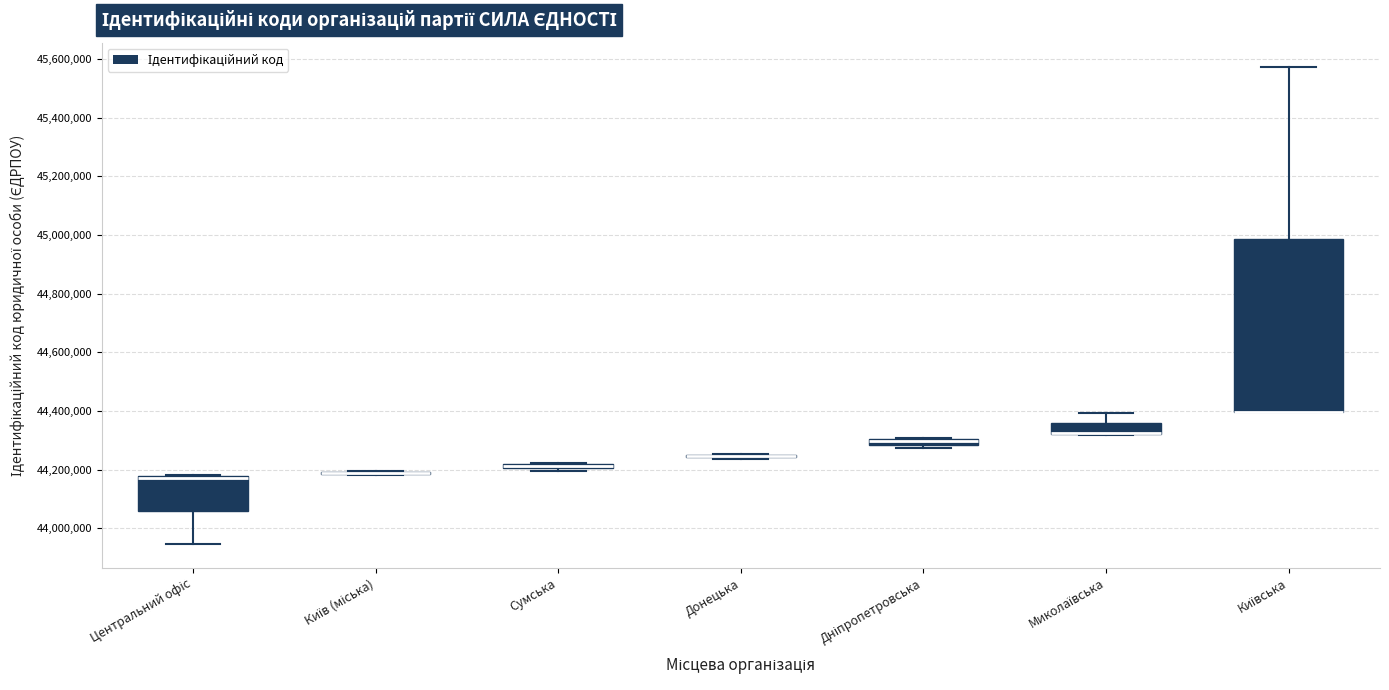

Comparing the boxes themselves (not the whiskers), which one is the tallest?

Київська